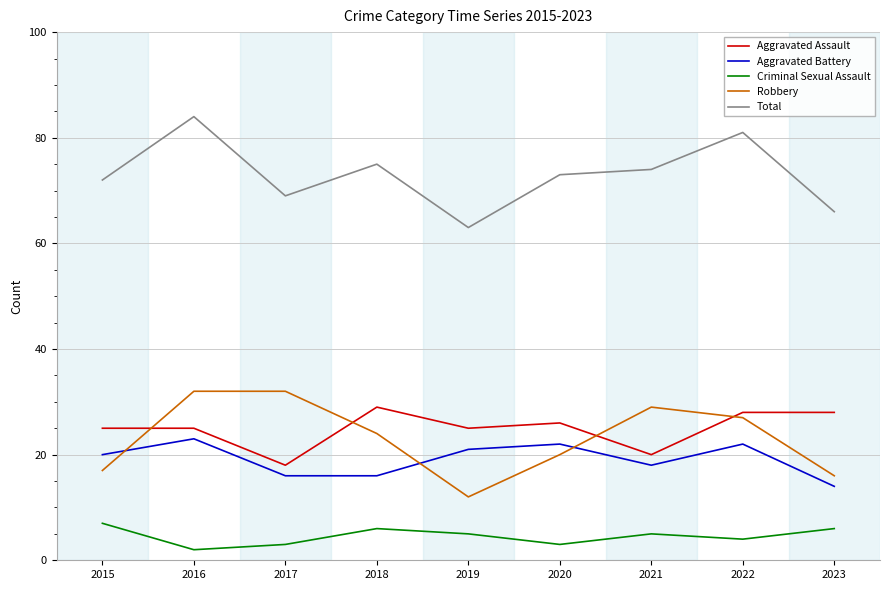

Rank the series at 2018 from highest to lowest value.

Total, Aggravated Assault, Robbery, Aggravated Battery, Criminal Sexual Assault